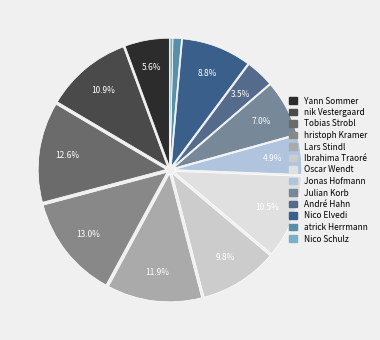

Is the sum of André Hahn and Yann Sommer greater than half?

No